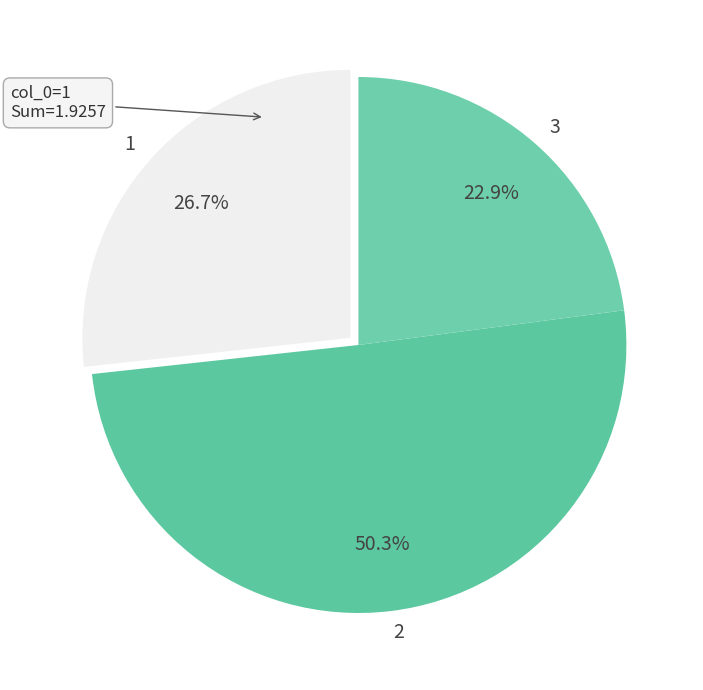

Is the sum of 3 and 2 greater than half?

Yes